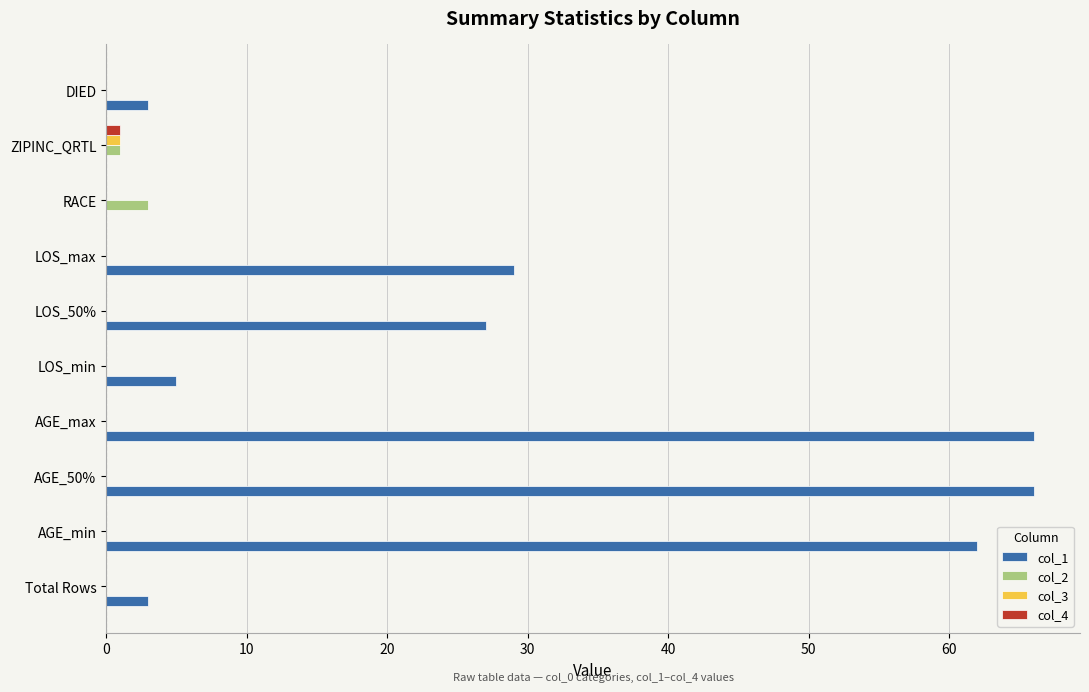

What are all the series names shown in the legend?

col_1, col_2, col_3, col_4